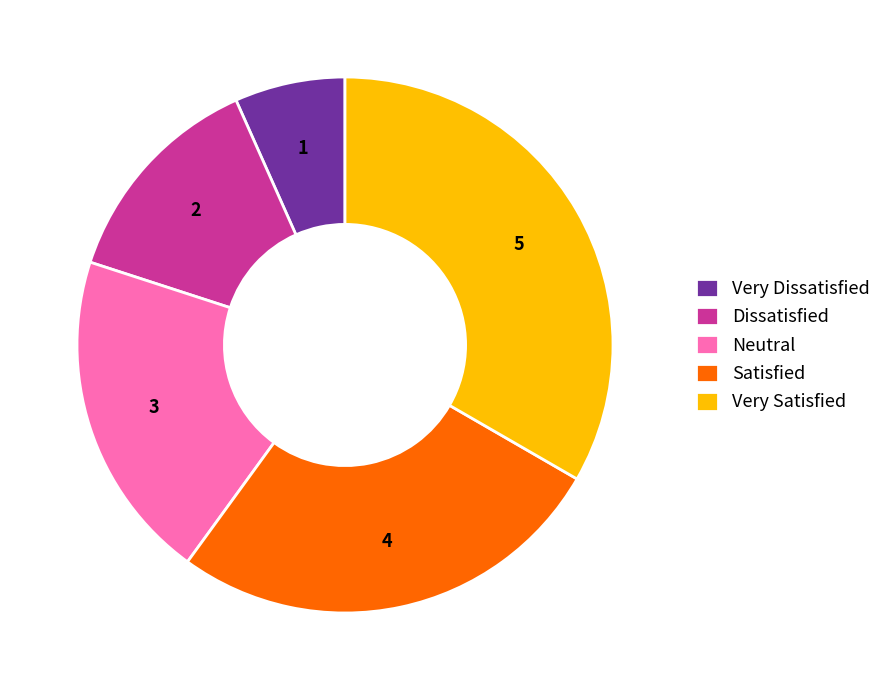

The Very Satisfied slice represents 33% of the pie. True or false?

True